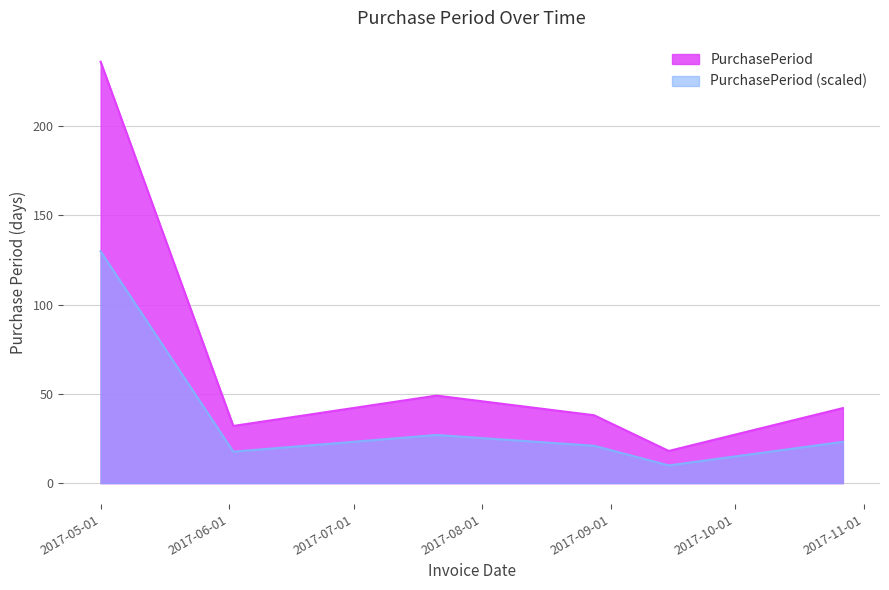

What is the difference between the second highest and minimum values in the PurchasePeriod series?

31.0